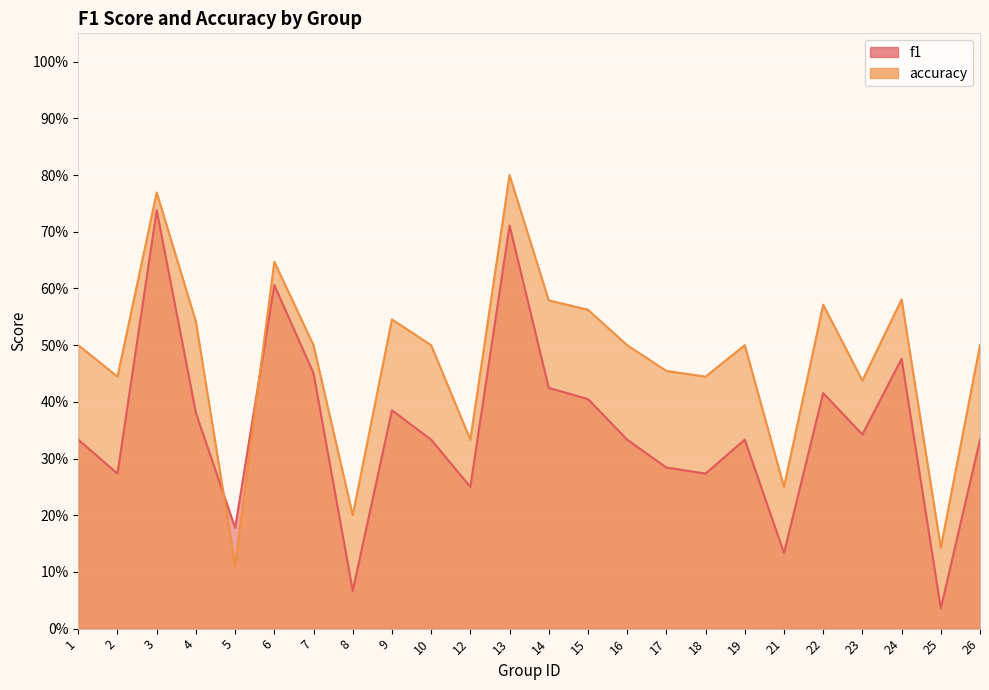

At which category does the chart reach its minimum across all series?

25